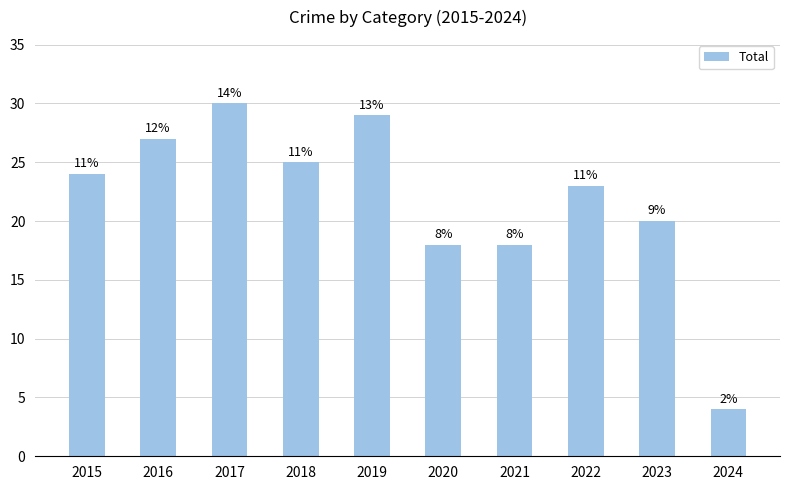

Are the bars horizontal?

No